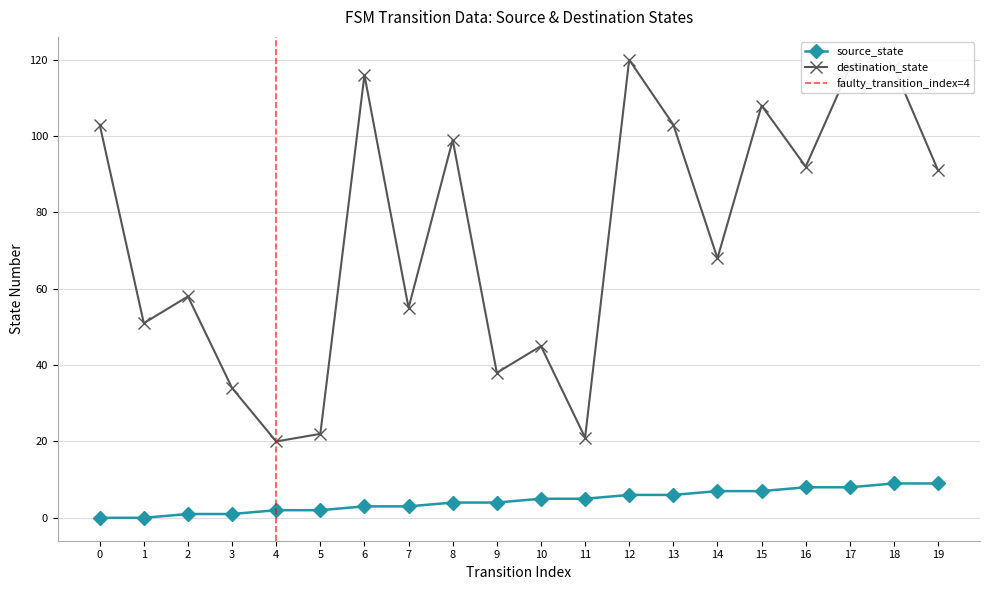

The source_state series shows 6 at 12. True or false?

True